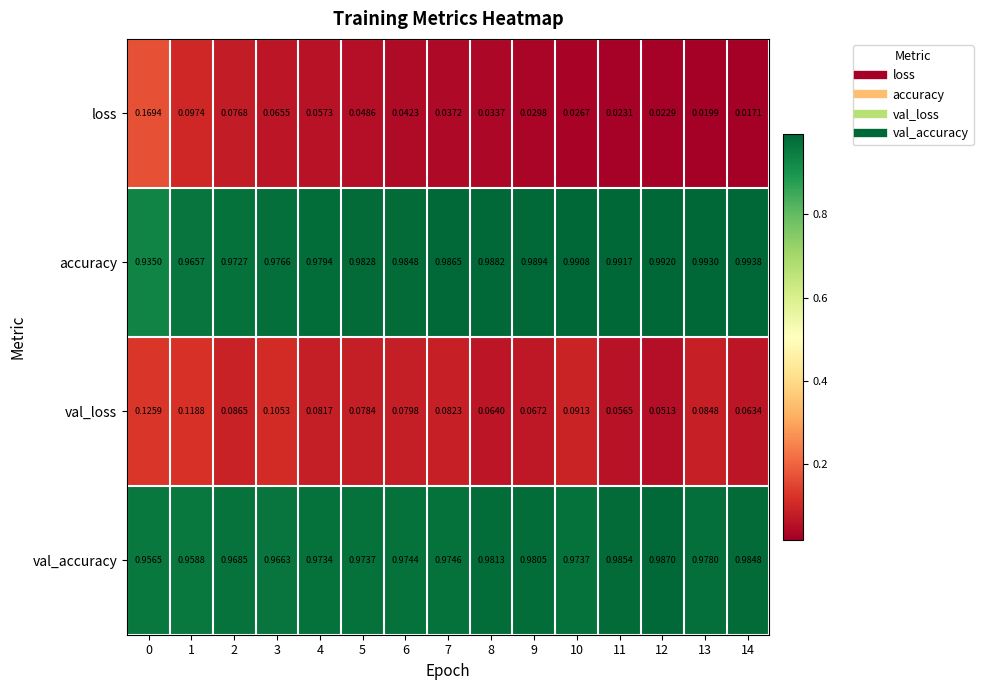

At 6, list the series in order from largest to smallest.

accuracy, val_accuracy, val_loss, loss